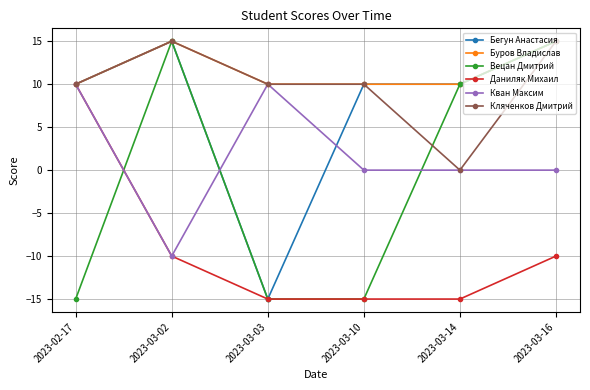

What is the difference between the Вецан Дмитрий values at 2023-03-16 and 2023-03-10?

30